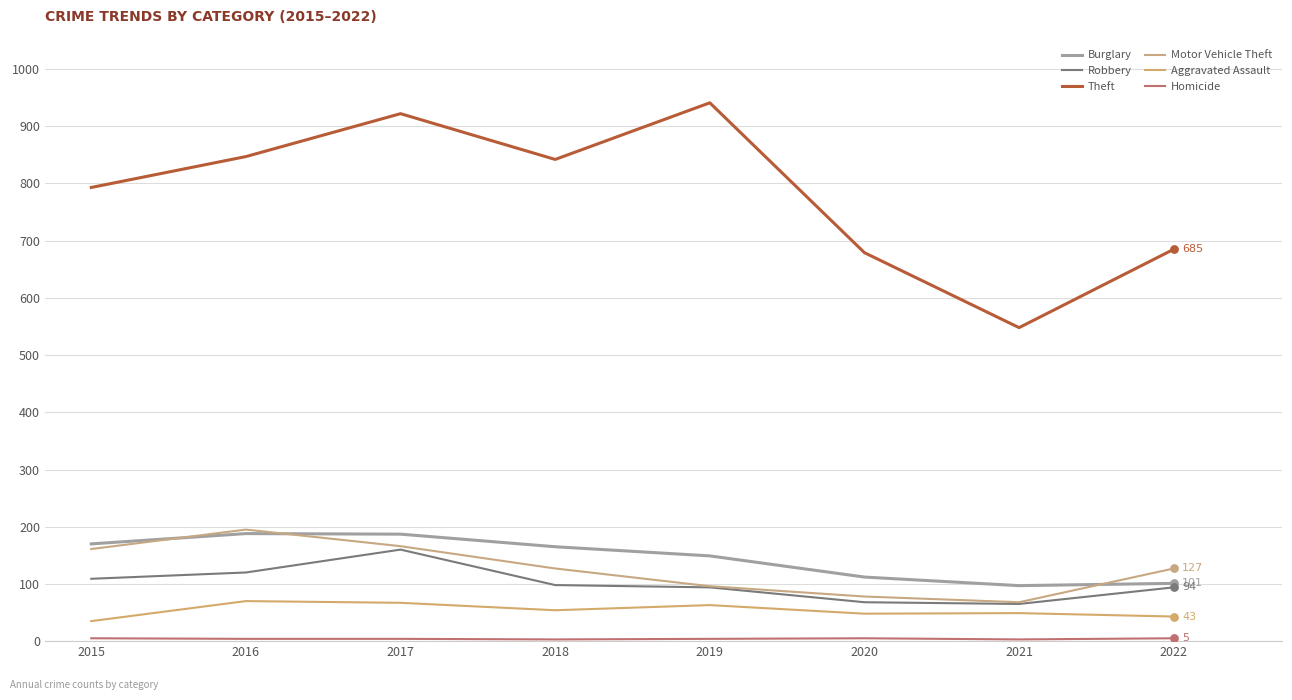

What is the total value across all series at 2015?

1273